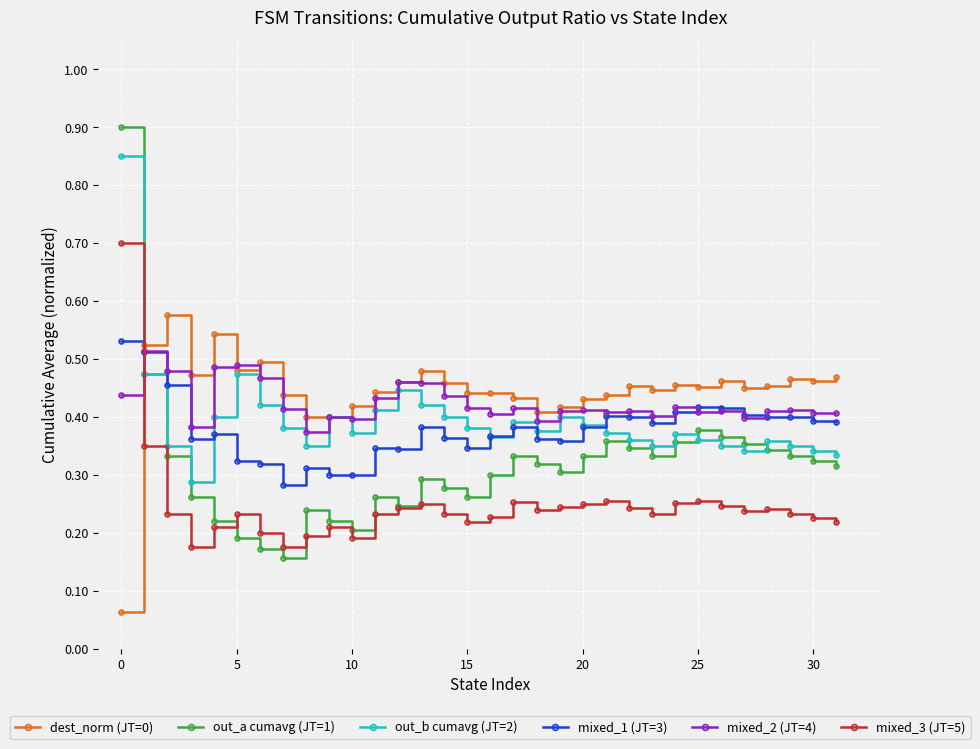

How many interior local valleys does the out_a cumavg (JT=1) series have?

6